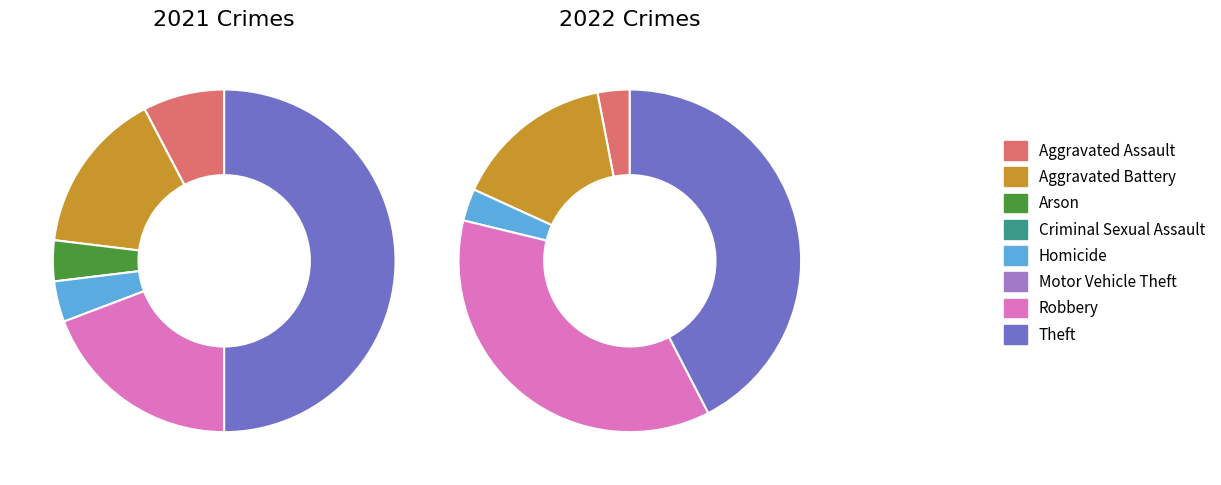

To the nearest percent, what is the difference between the largest and smallest slice percentages?

50%